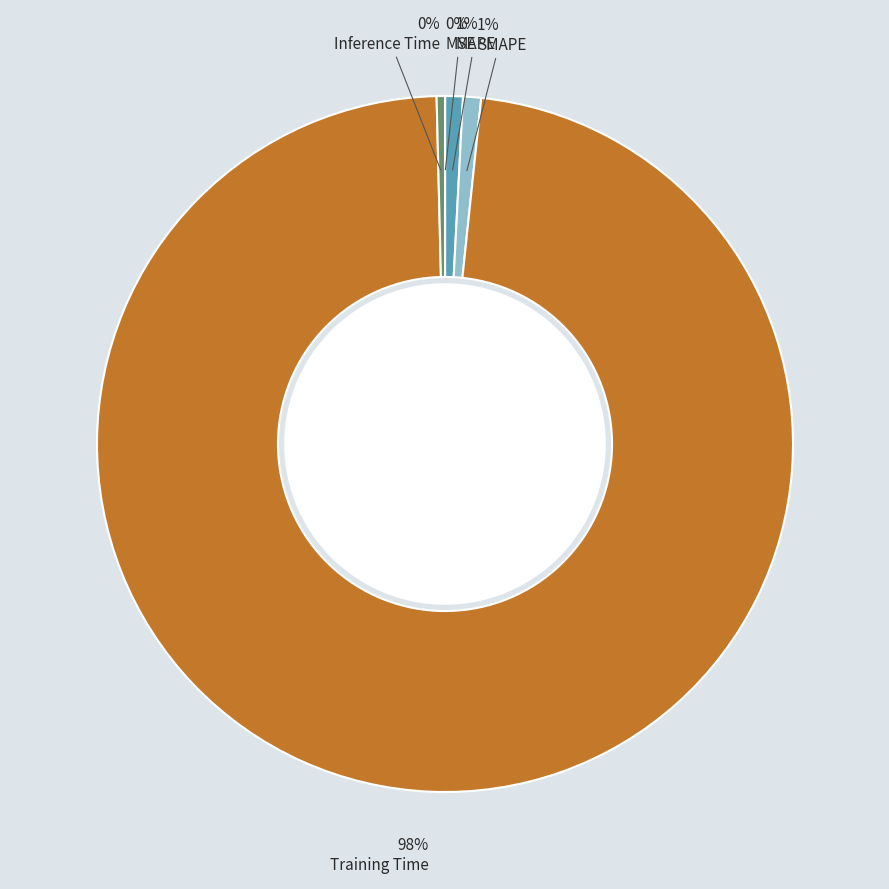

Is there a majority slice in this chart?

Yes